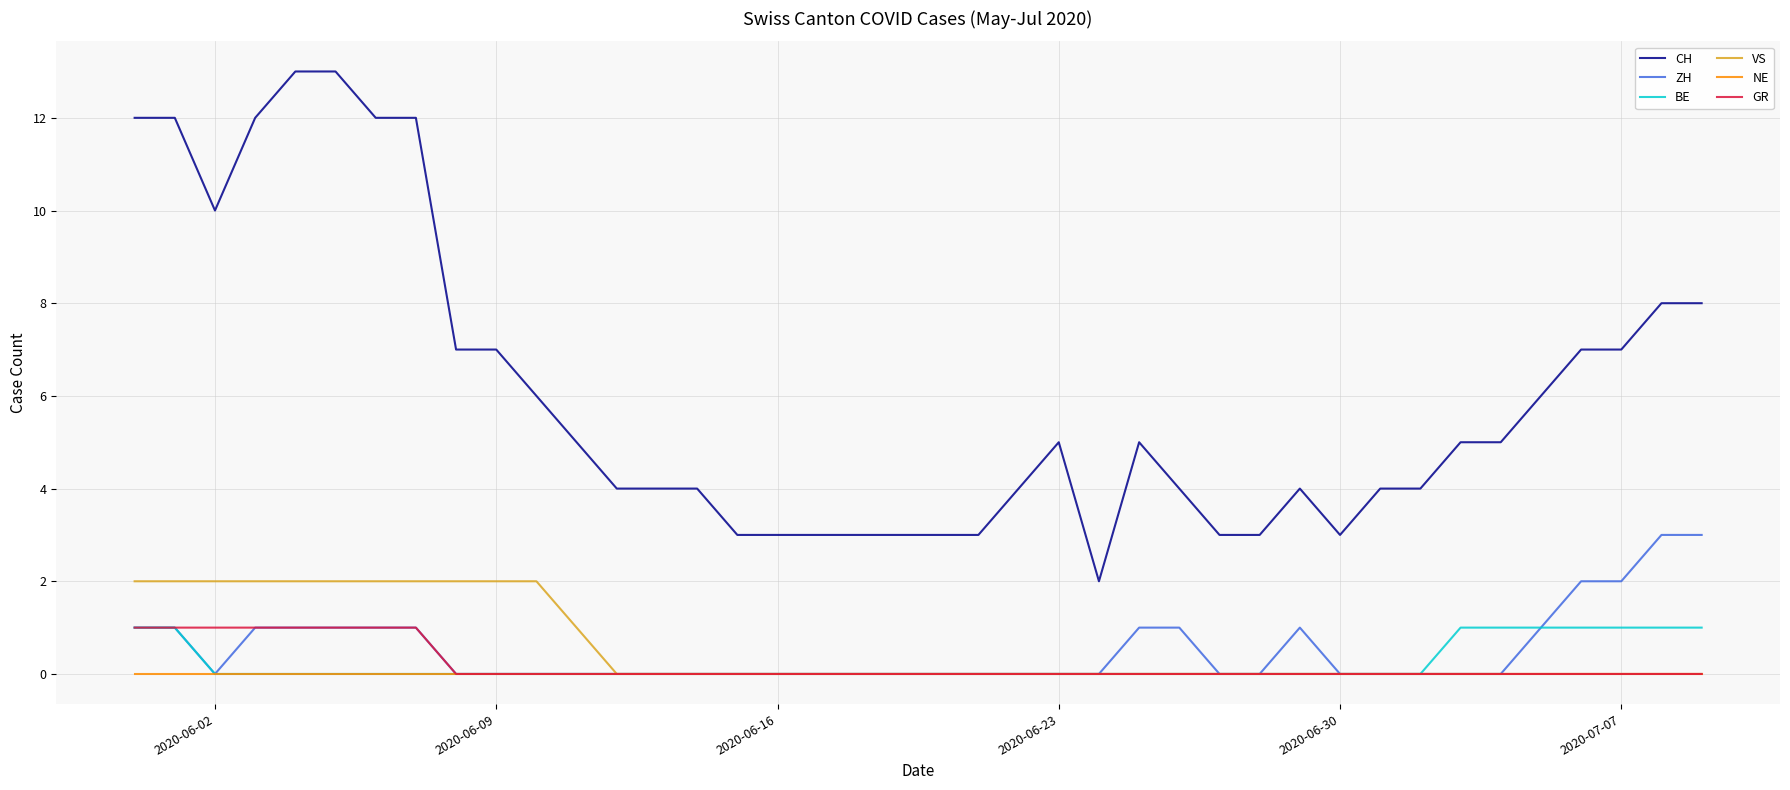

Which series has the largest total across all categories?

CH